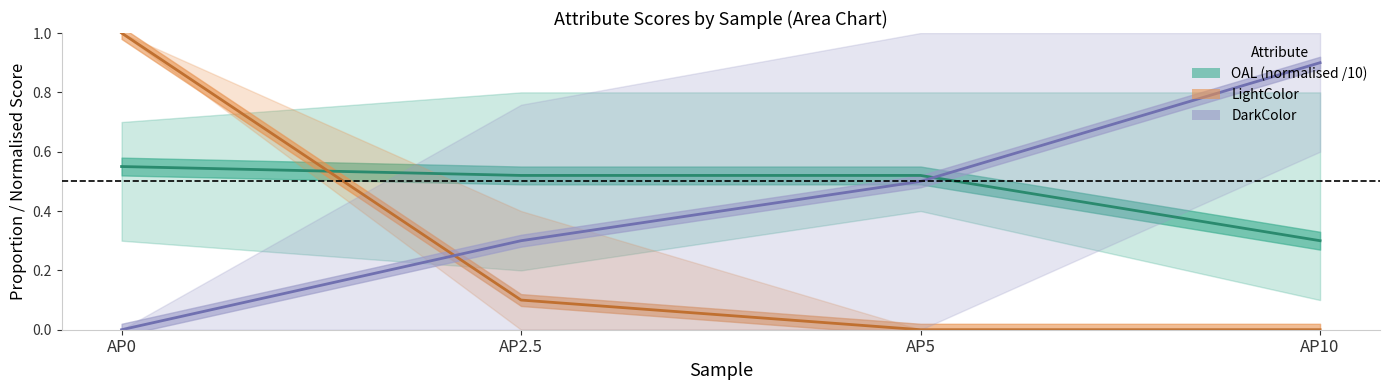

Rank the series at AP5 from lowest to highest value.

LightColor, DarkColor, OAL